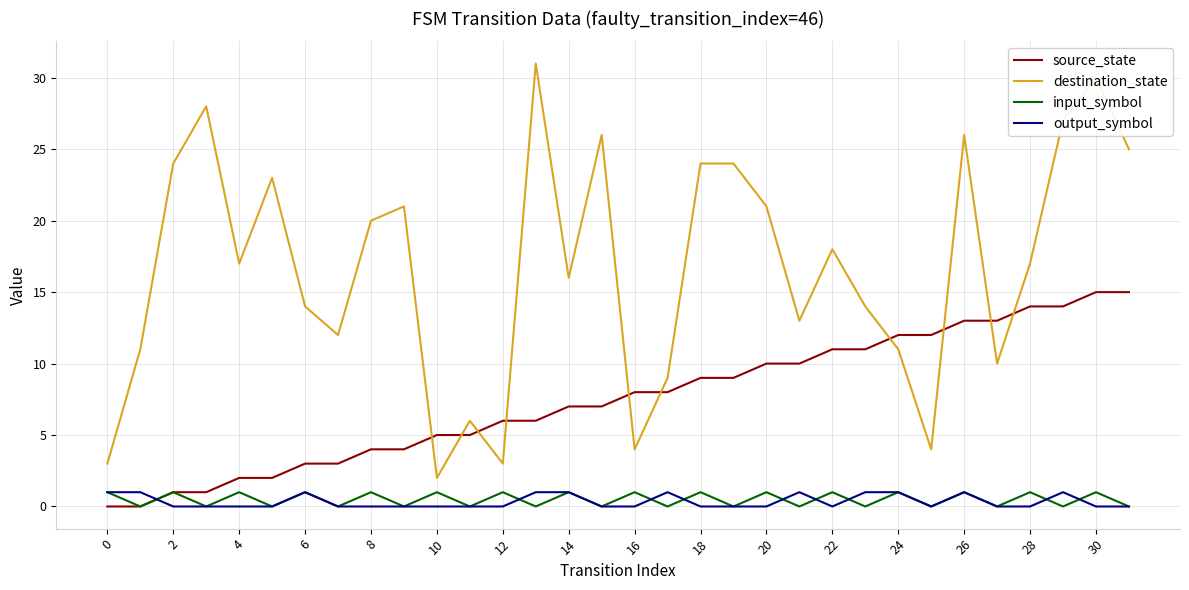

Which series ends up on top after the final intersection of output_symbol and source_state?

source_state